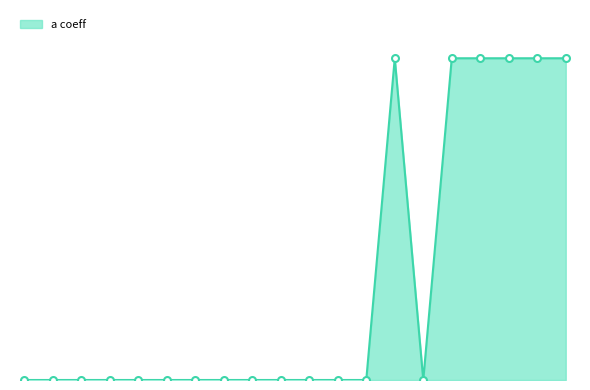

What is the smallest value displayed?

0.1